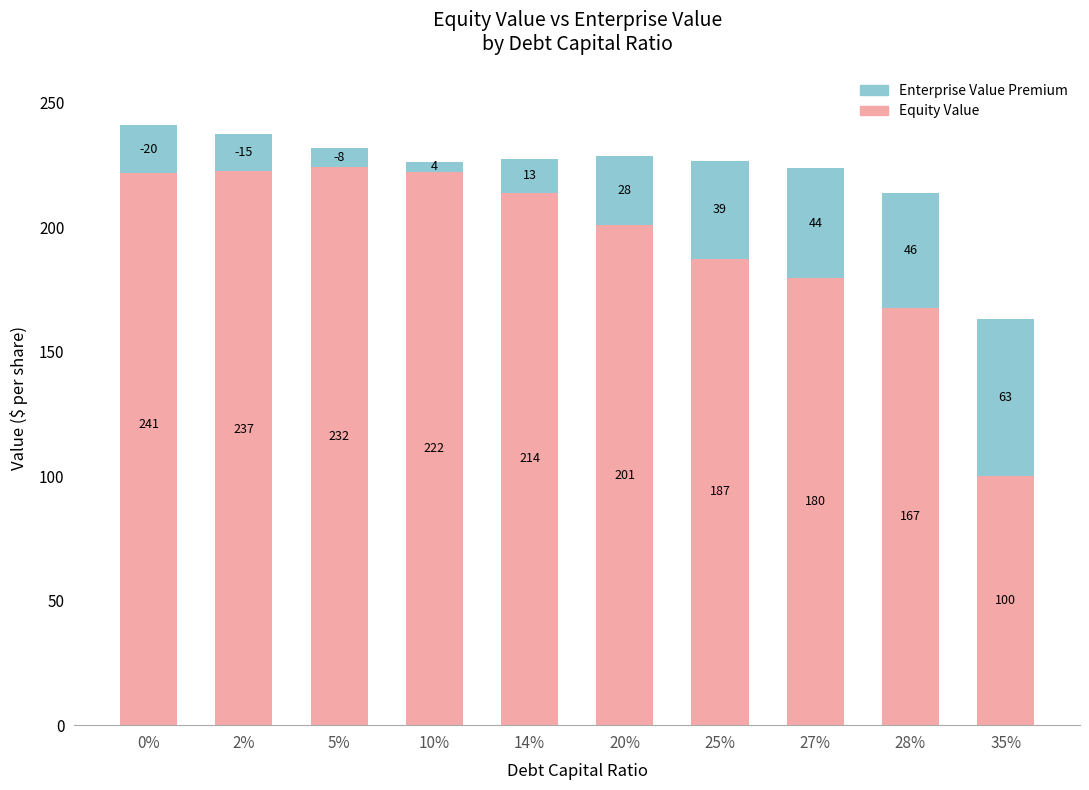

How many data points in Enterprise Value Premium are above 27?

5